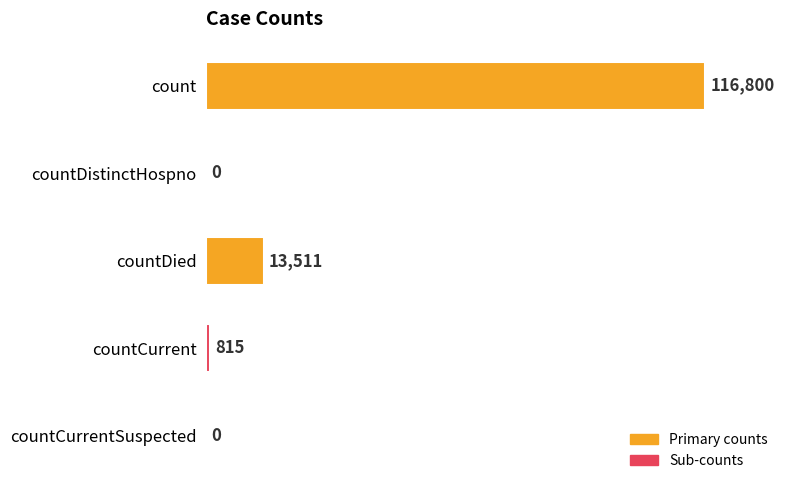

What is the sum of all values?

131126